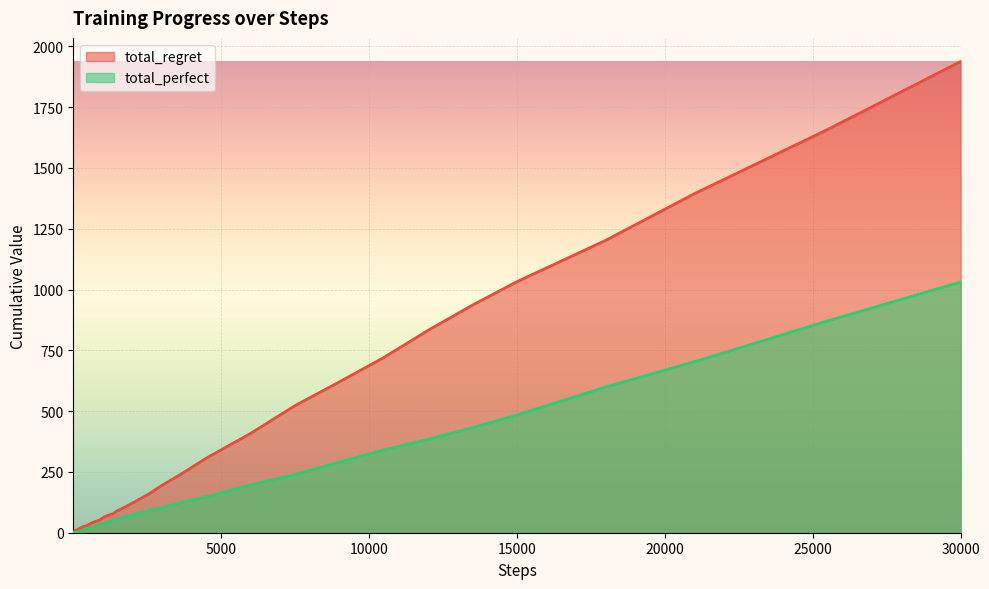

At which category is the sum across all series the highest?

30000